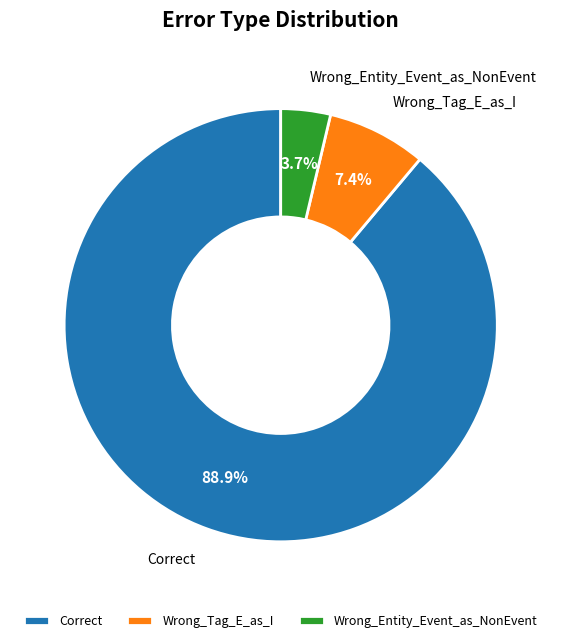

Is there a majority slice in this chart?

Yes